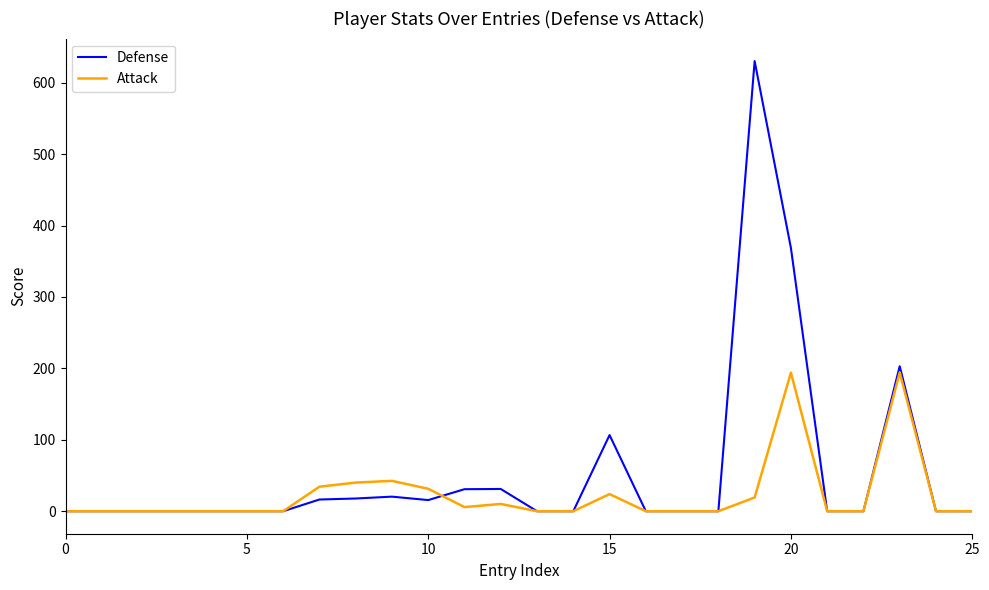

Which series has the largest range (max minus min)?

Defense